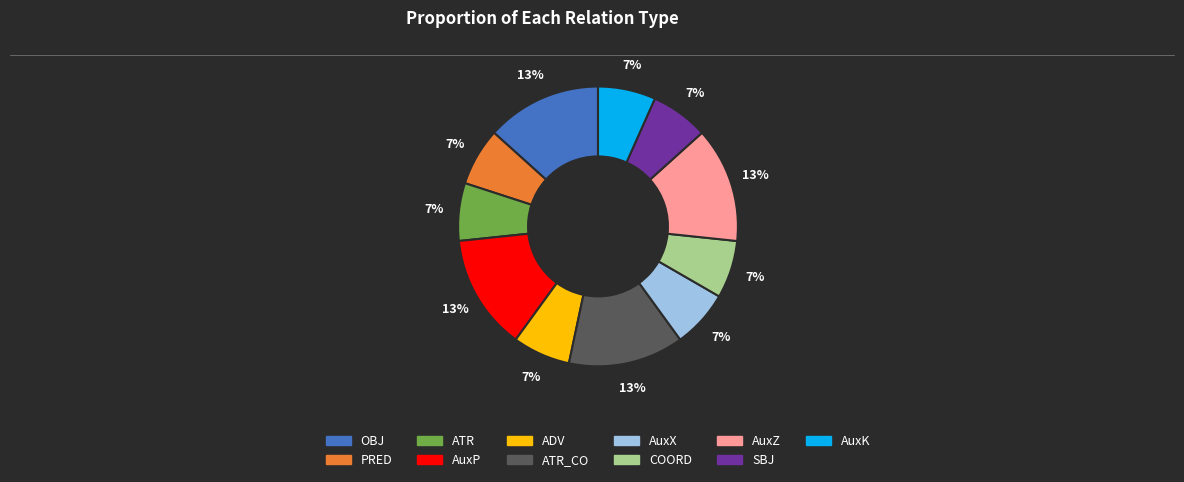

How many slices are in this pie chart?

11